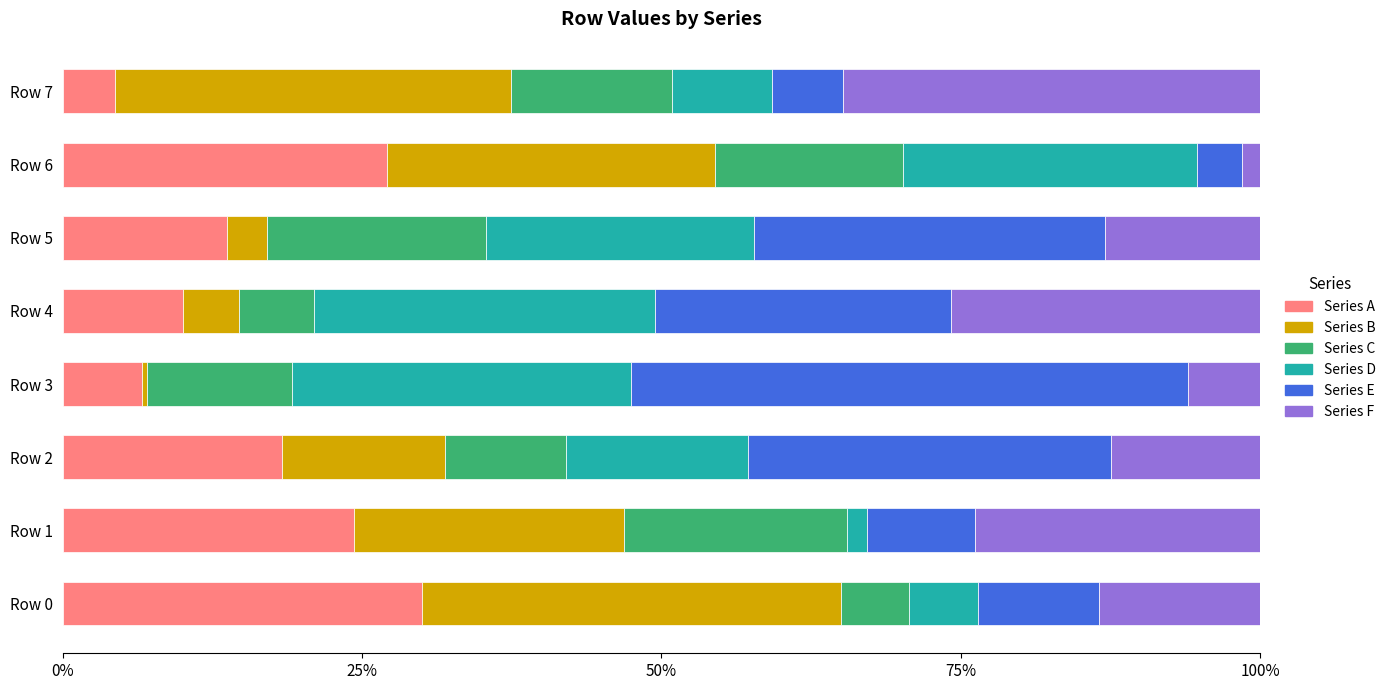

At which label does Series A reach its minimum?

Row 7